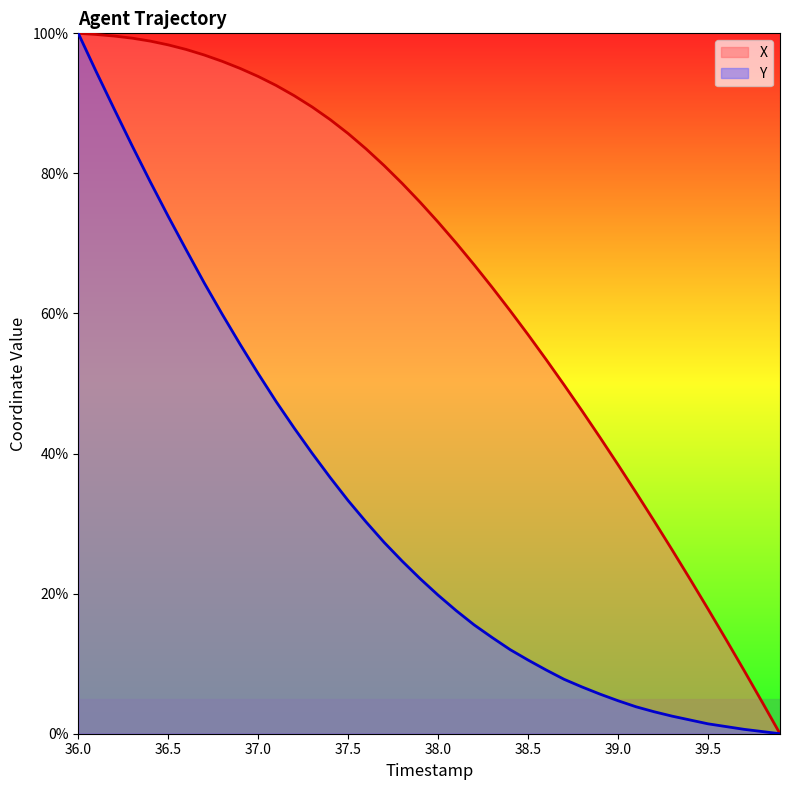

Where is Y nearest to the value 50?

37.0